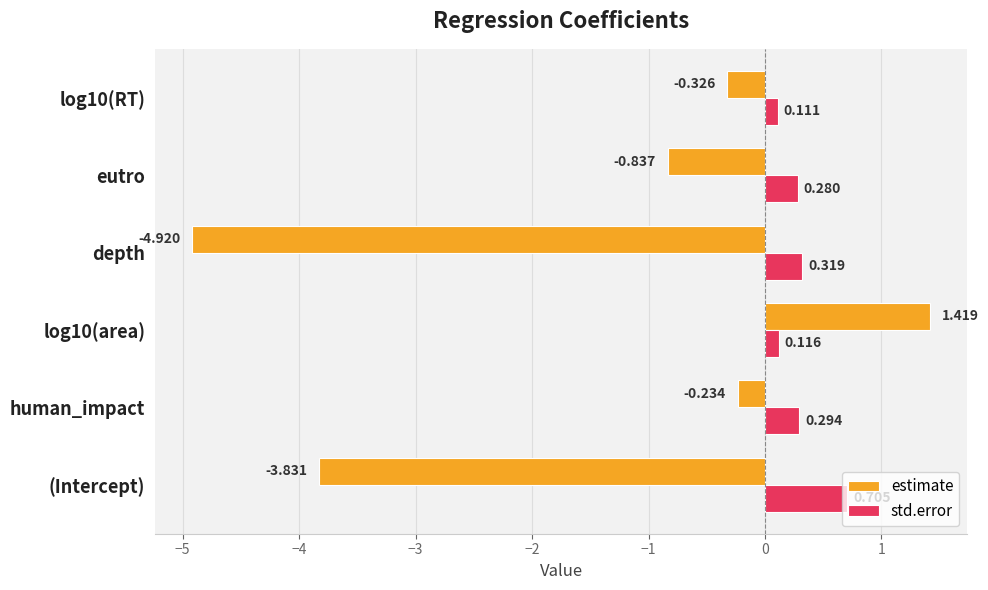

How many data points in estimate are above 0?

1